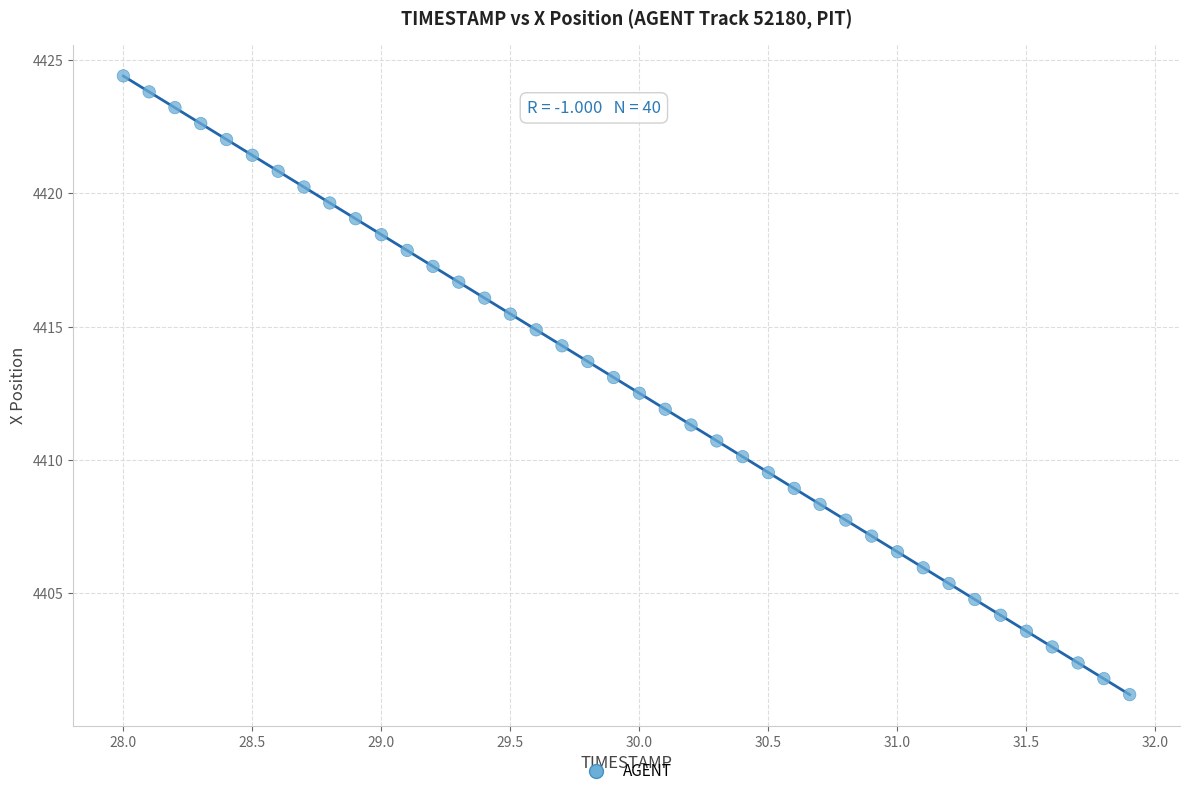

What is the range of X values (max minus min)?

3.9